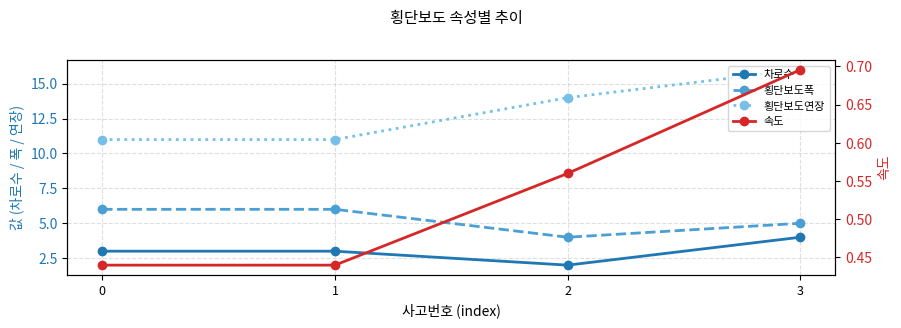

Is it true that 횡단보도연장 equals 9.9 at 3?

False